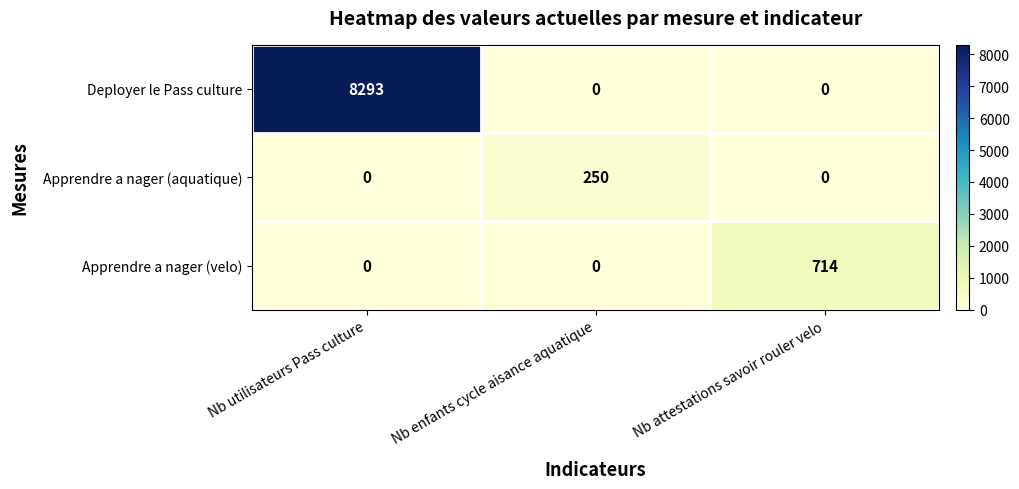

How many categories are shown in the chart?

3